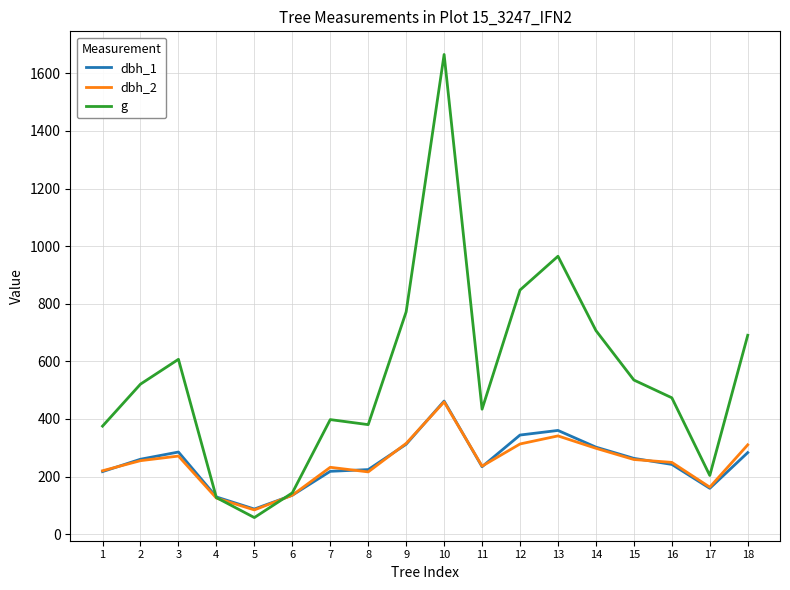

What is the spread (max minus min) of values at 5?

29.6